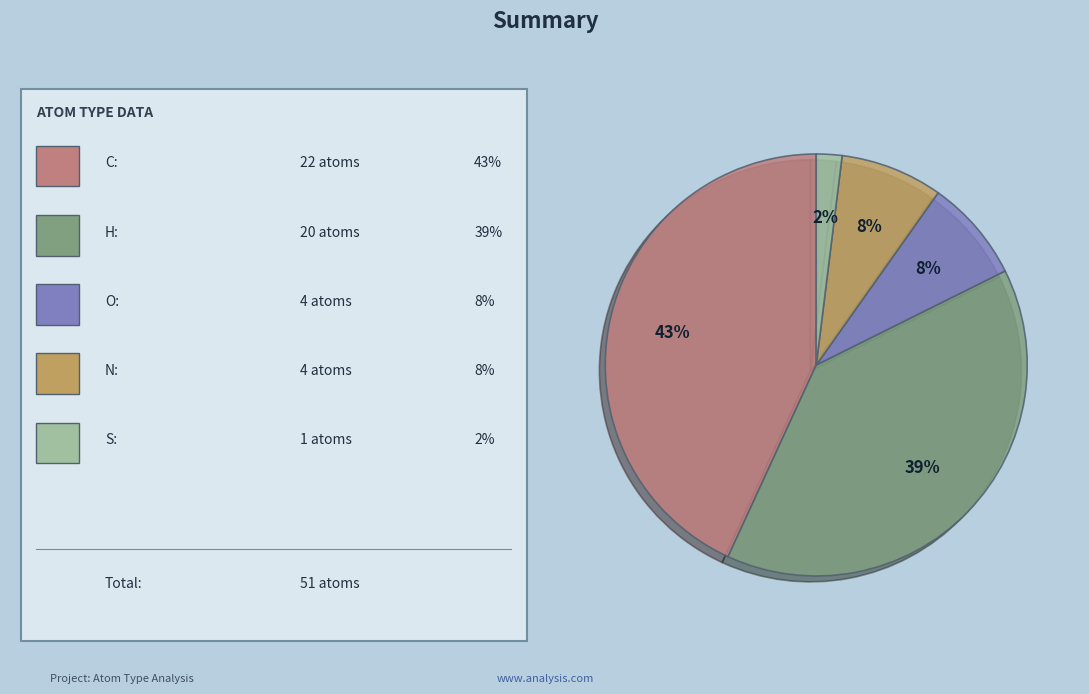

To the nearest percent, what is the average slice percentage?

20%